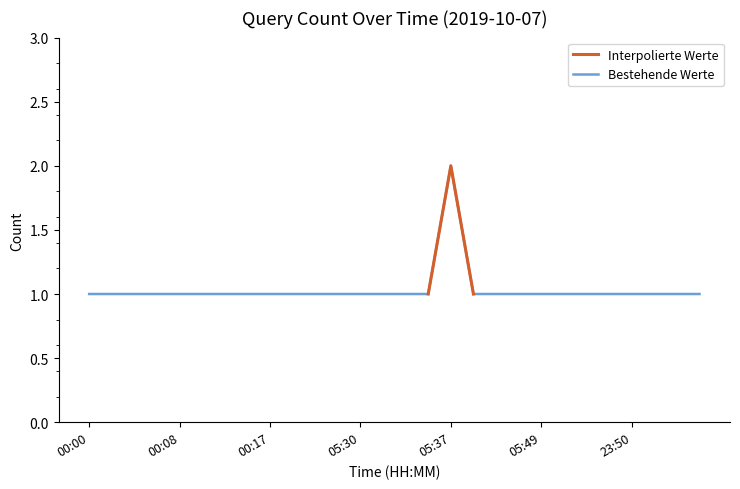

List the labels in order of value, largest first.

05:37, 00:00, 00:02, 00:05, 00:06, 00:08, 00:11, 00:13, 00:14, 00:17, 00:18, 05:20, 05:27, 05:30, 05:33, 05:34, 05:36, 05:39, 05:41, 05:42, 05:49, 05:51, 05:52, 23:48, 23:50, 23:53, 23:55, 23:57